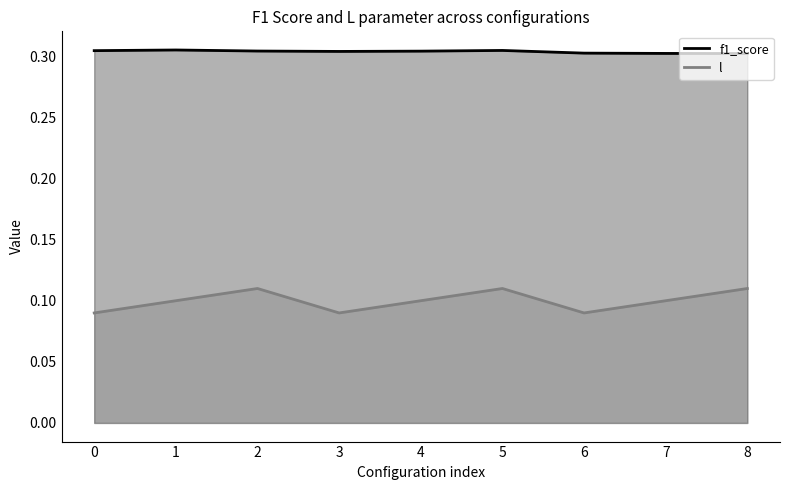

In l, how many points are lower than both neighbors (excluding endpoints)?

2